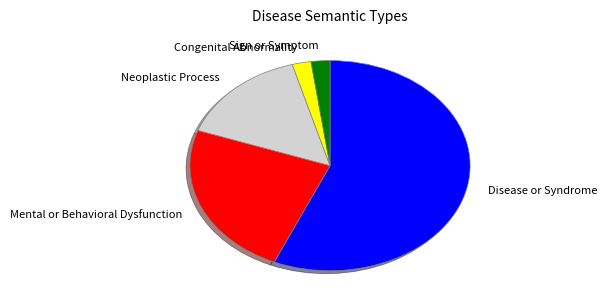

The Neoplastic Process slice represents 2% of the pie. True or false?

False